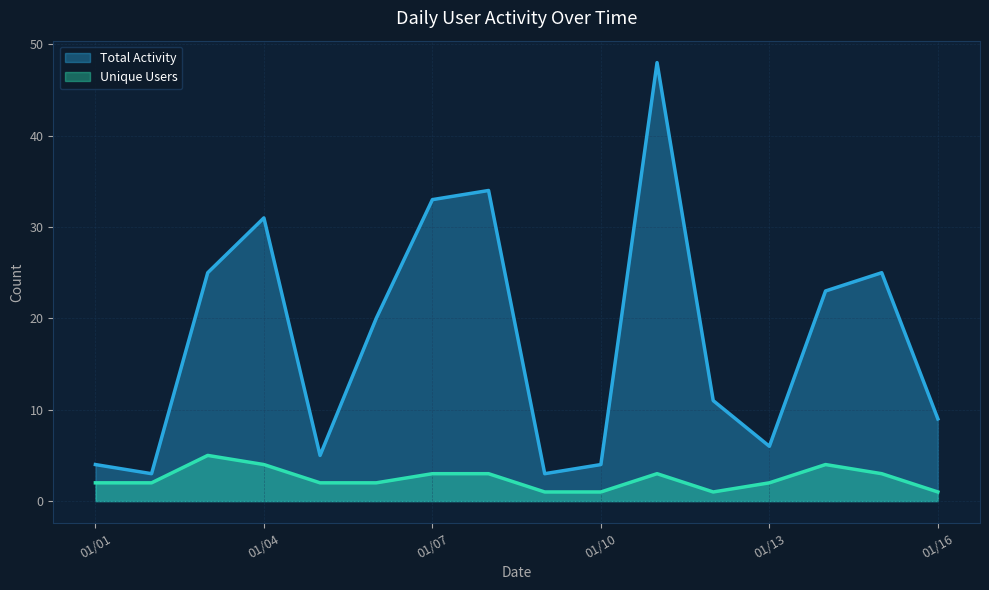

At how many categories does at least one series exceed 1?

16